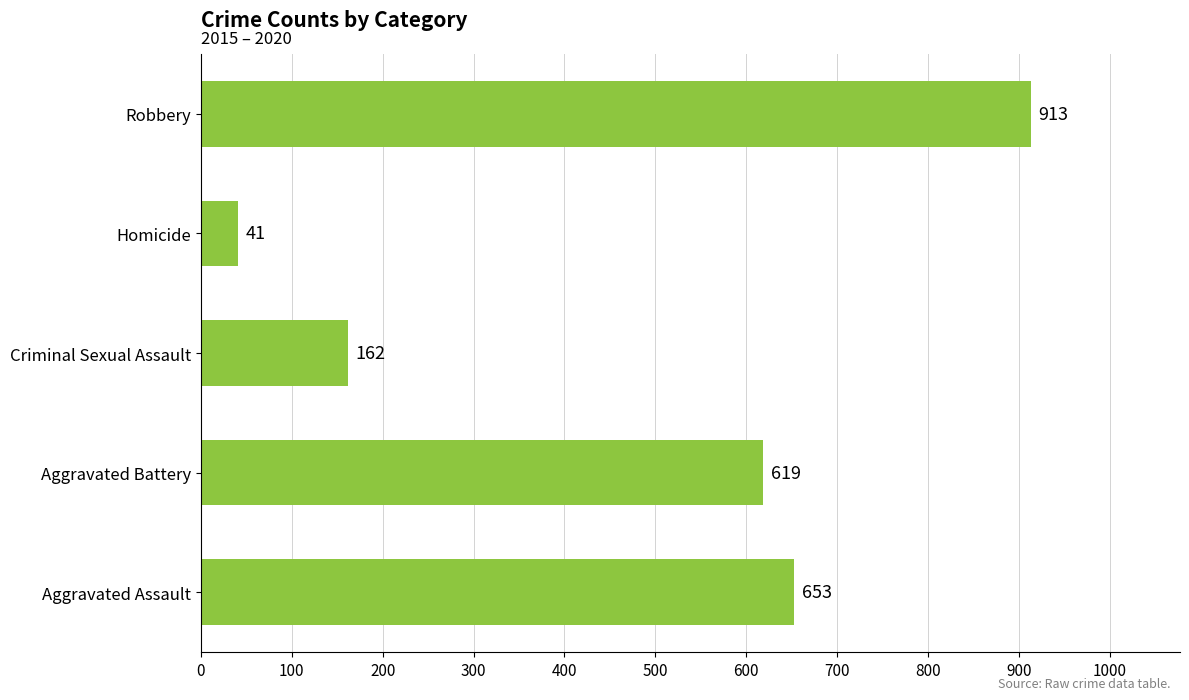

List the labels in order of value, largest first.

Robbery, Aggravated Assault, Aggravated Battery, Criminal Sexual Assault, Homicide